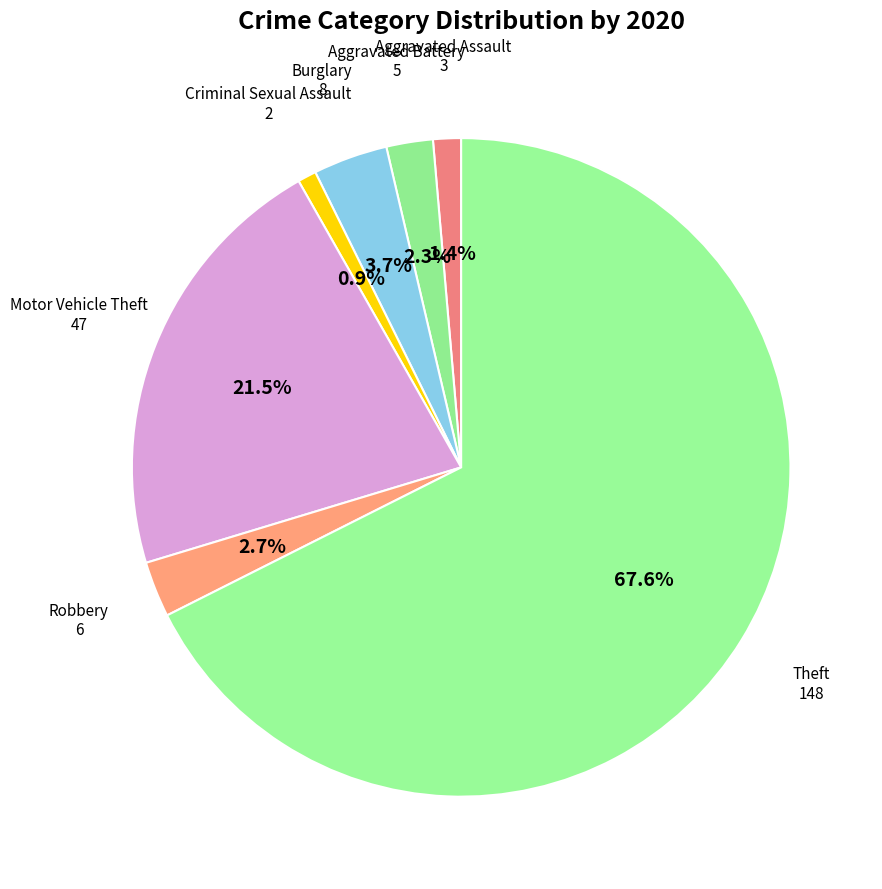

Combined, what portion of the pie is Aggravated Assault and Aggravated Battery?

3.7%